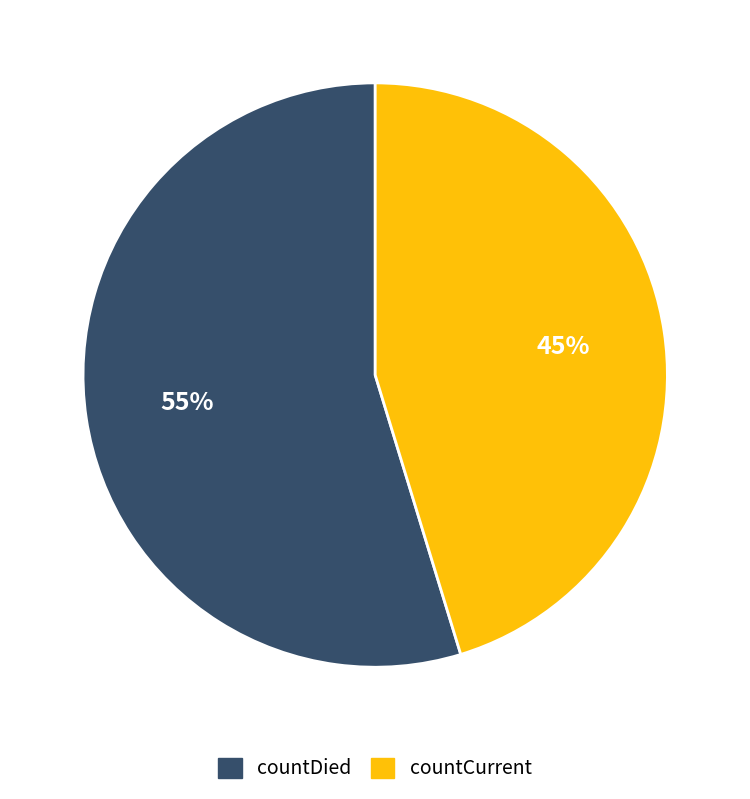

True or false: countCurrent accounts for 45% of the total.

True